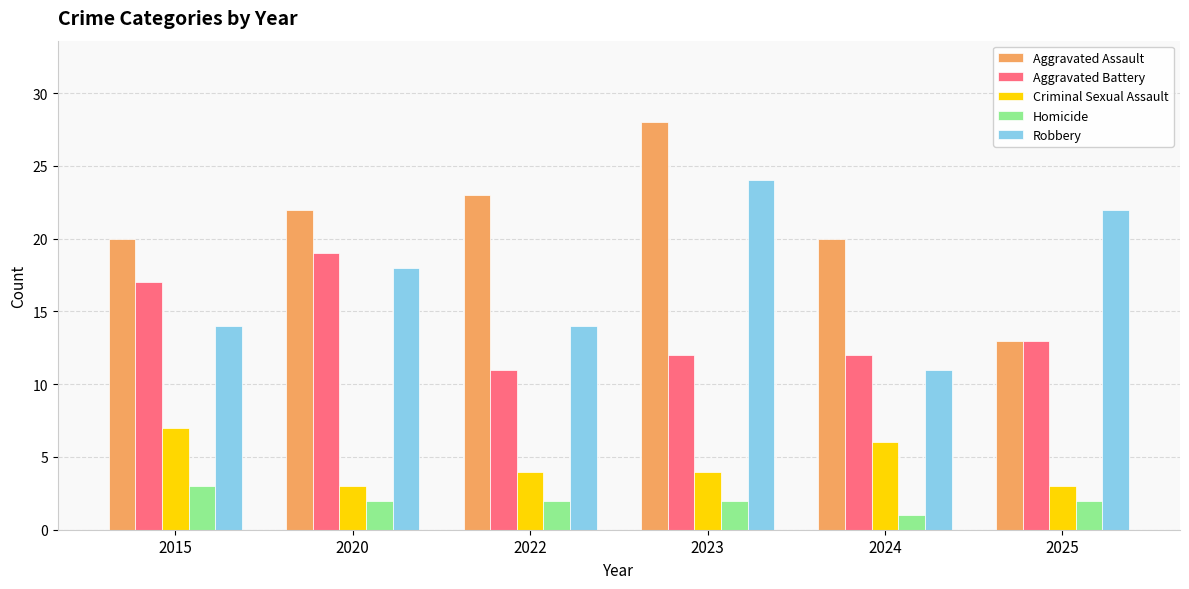

How many Aggravated Battery values are between 12 and 17?

4